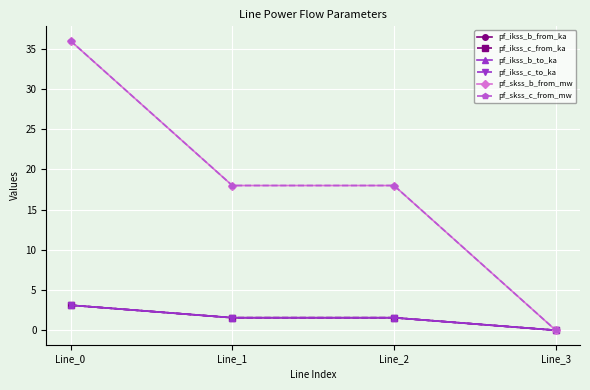

What is the spread (max minus min) of values at Line_2?

16.4